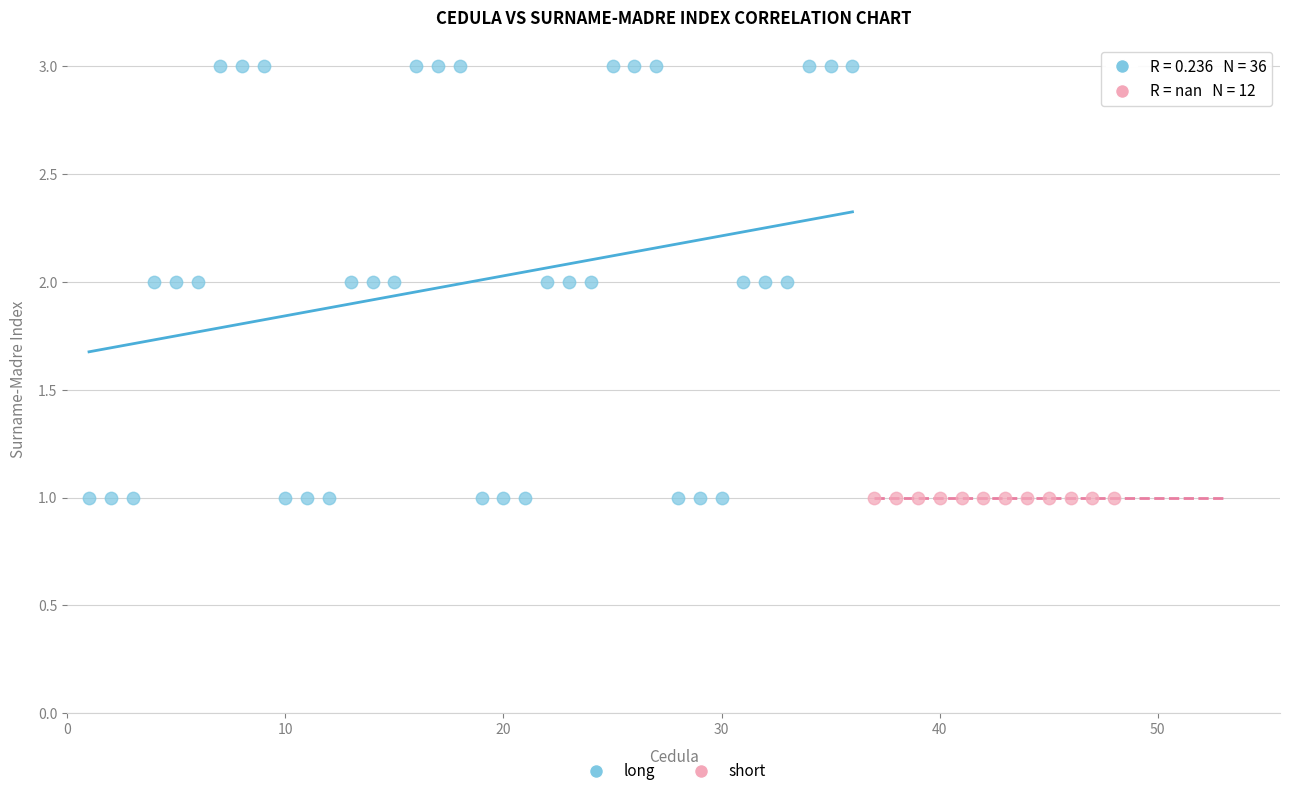

Which series contains the highest Y value?

long